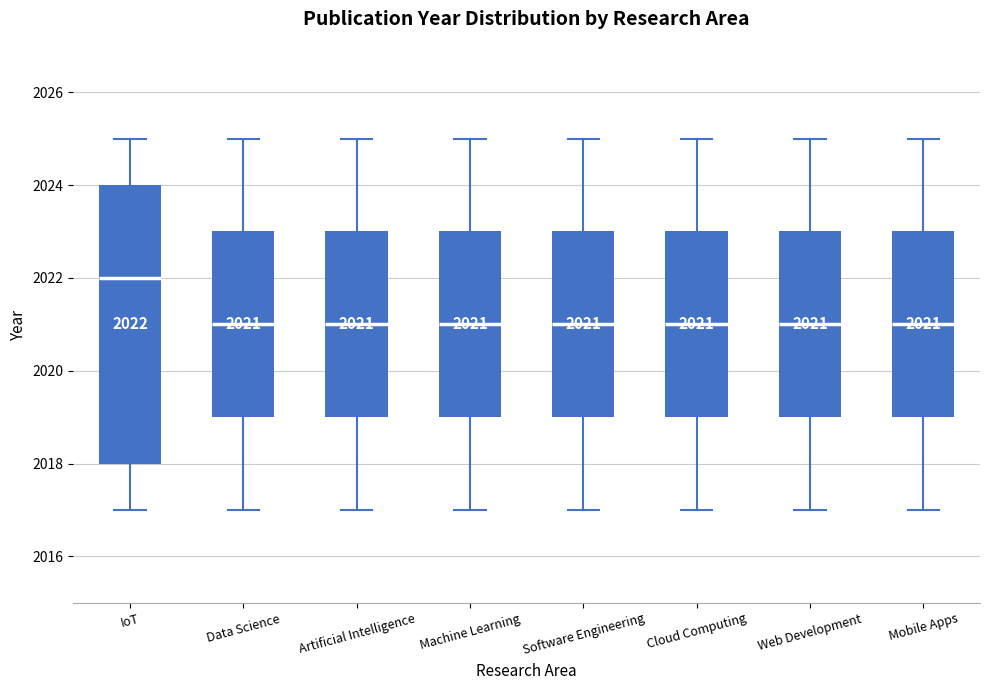

Comparing the boxes themselves (not the whiskers), which one is the tallest?

IoT